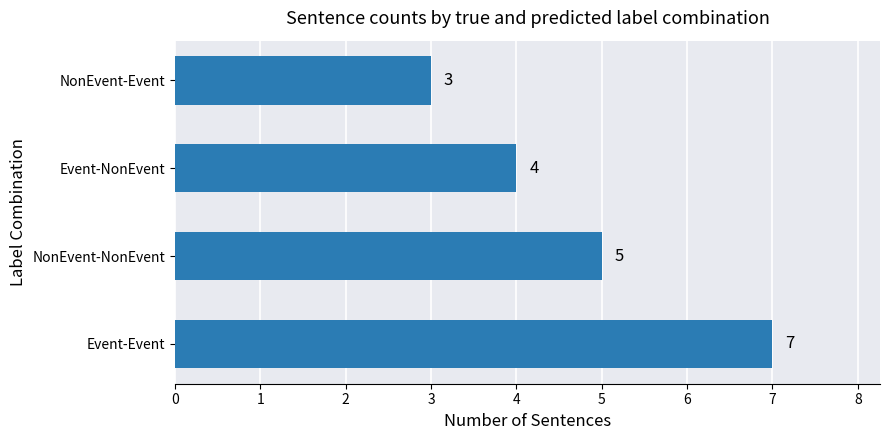

What is the minimum value shown in the chart?

3